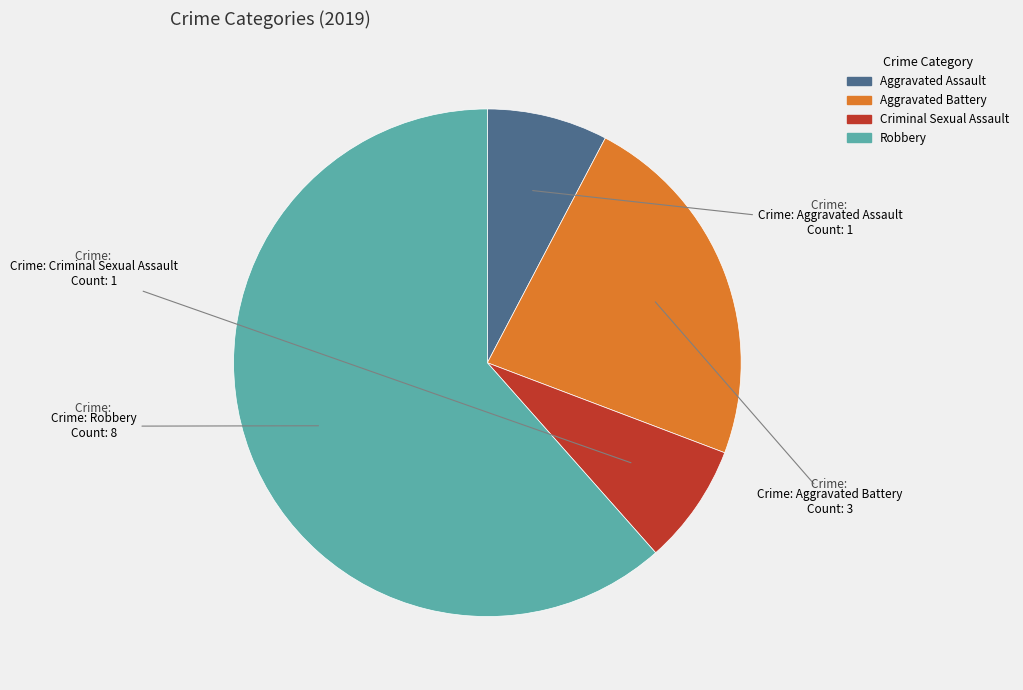

Is there a majority slice in this chart?

Yes